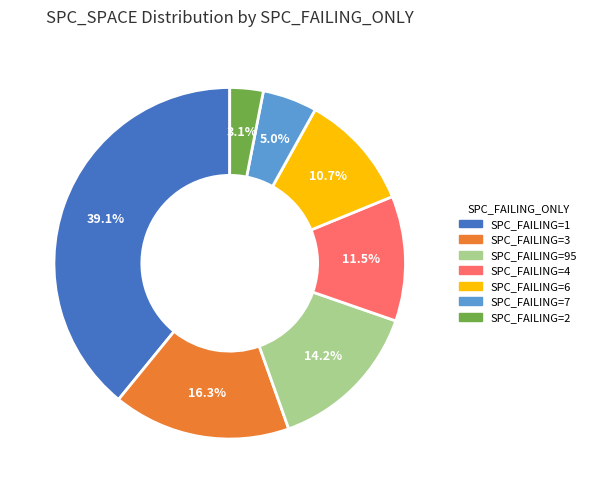

Does any single category account for the majority?

No